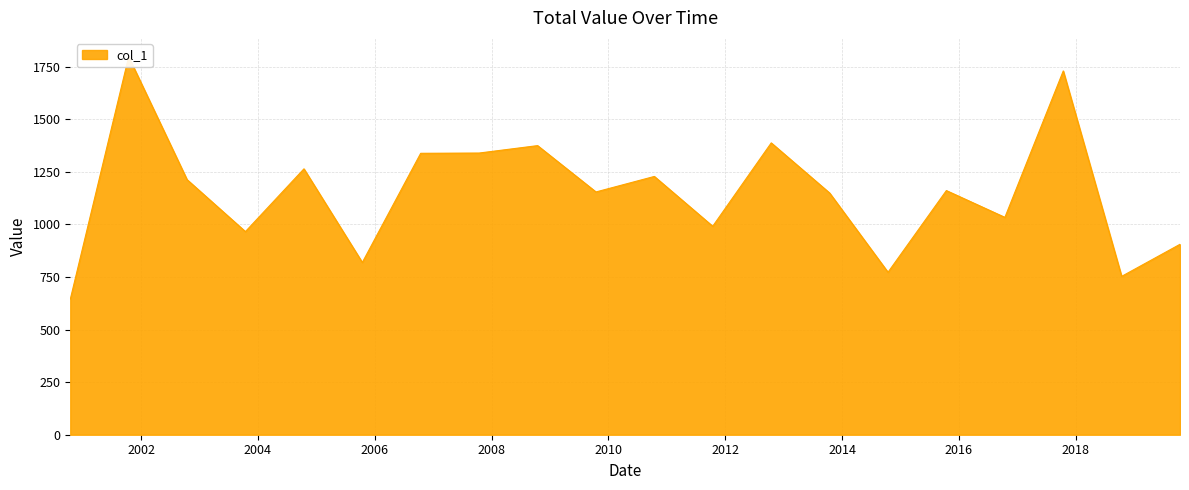

At which label does the data first exceed 1161?

2001-10-15